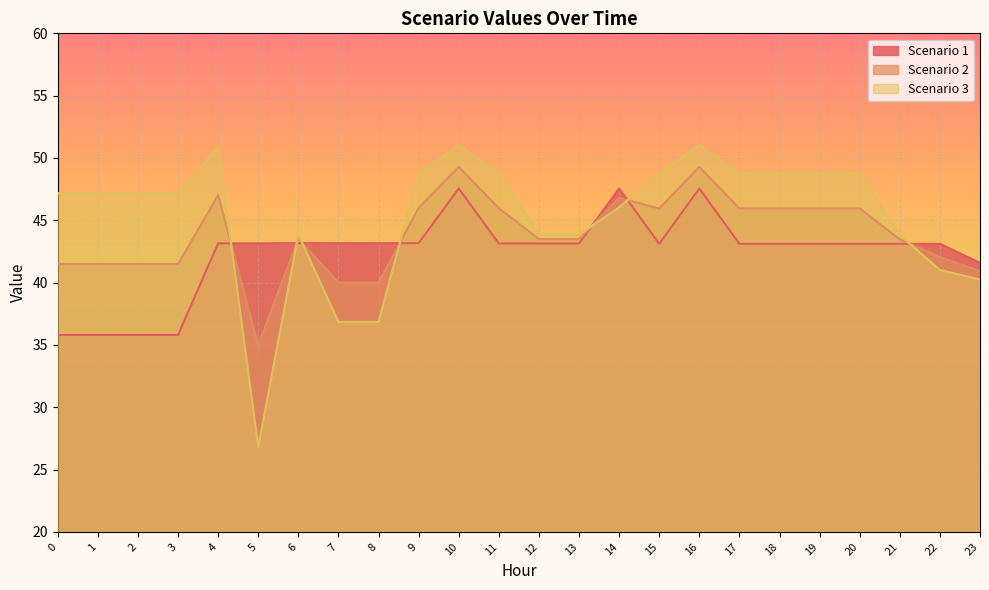

Reading left to right, what are all the values shown in this chart?

Scenario 1: 0=35.8	1=35.8	2=35.8	3=35.8	4=43.2	5=43.1	6=43.2	7=43.2	8=43.2	9=43.2	10=47.6	11=43.1	12=43.1	13=43.1	14=47.6	15=43.1	16=47.6	17=43.1	18=43.1	19=43.1	20=43.1	21=43.1	22=43.1	23=41.6
Scenario 2: 0=41.5	1=41.5	2=41.5	3=41.5	4=47.0	5=35.0	6=43.5	7=40.0	8=40.0	9=46.0	10=49.3	11=46.0	12=43.5	13=43.5	14=46.8	15=45.9	16=49.3	17=45.9	18=45.9	19=45.9	20=45.9	21=43.5	22=42.1	23=40.9
Scenario 3: 0=47.2	1=47.2	2=47.2	3=47.2	4=50.8	5=26.8	6=43.9	7=36.8	8=36.8	9=48.8	10=51.0	11=48.8	12=43.8	13=43.8	14=46.0	15=48.8	16=51.0	17=48.8	18=48.8	19=48.8	20=48.8	21=43.8	22=41.0	23=40.2